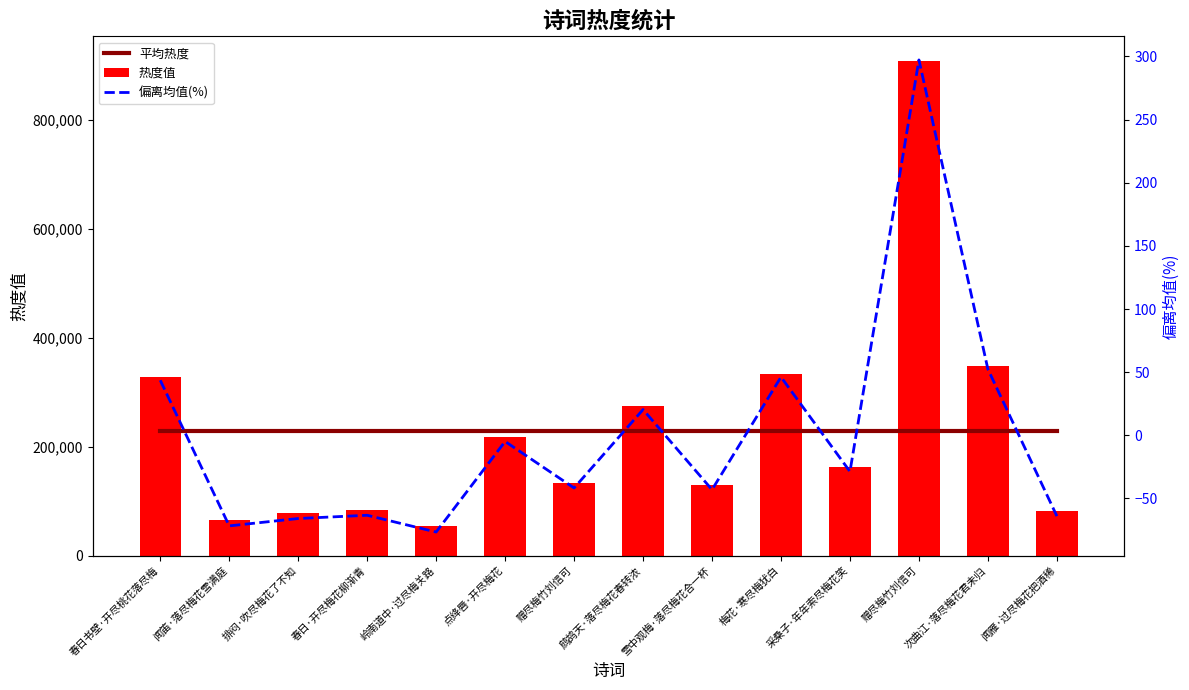

Reading left to right, extract all data points from this chart.

平均热度: 春日书壁·开尽桃花落尽梅=228771.2	闻笛·落尽梅花雪满庭=228771.2	排闷·吹尽梅花了不知=228771.2	春日·开尽梅花柳渐青=228771.2	岭南道中·过尽梅关路=228771.2	点绛唇·开尽梅花=228771.2	赠尽梅竹刘信可=228771.2	鹧鸪天·落尽梅花春转浓=228771.2	雪中观梅·落尽梅花合一杯=228771.2	梅花·寒尽梅犹白=228771.2	采桑子·年年索尽梅花笑=228771.2	赠尽梅竹刘信可=228771.2	次曲江·落尽梅花君未归=228771.2	闻雁·过尽梅花把酒稀=228771.2
热度值: 春日书壁·开尽桃花落尽梅=328443.0	闻笛·落尽梅花雪满庭=64759.0	排闷·吹尽梅花了不知=78117.0	春日·开尽梅花柳渐青=84008.0	岭南道中·过尽梅关路=53626.0	点绛唇·开尽梅花=217633.0	赠尽梅竹刘信可=133393.0	鹧鸪天·落尽梅花春转浓=275408.0	雪中观梅·落尽梅花合一杯=130288.0	梅花·寒尽梅犹白=334372.0	采桑子·年年索尽梅花笑=163154.0	赠尽梅竹刘信可=908619.0	次曲江·落尽梅花君未归=348575.0	闻雁·过尽梅花把酒稀=82402.0
偏离均值(%): 春日书壁·开尽桃花落尽梅=43.6	闻笛·落尽梅花雪满庭=-71.7	排闷·吹尽梅花了不知=-65.9	春日·开尽梅花柳渐青=-63.3	岭南道中·过尽梅关路=-76.6	点绛唇·开尽梅花=-4.9	赠尽梅竹刘信可=-41.7	鹧鸪天·落尽梅花春转浓=20.4	雪中观梅·落尽梅花合一杯=-43.0	梅花·寒尽梅犹白=46.2	采桑子·年年索尽梅花笑=-28.7	赠尽梅竹刘信可=297.2	次曲江·落尽梅花君未归=52.4	闻雁·过尽梅花把酒稀=-64.0